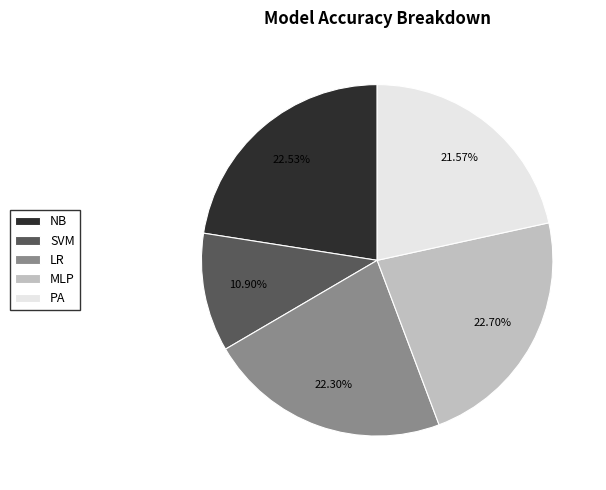

Which has a higher value, SVM or MLP?

MLP